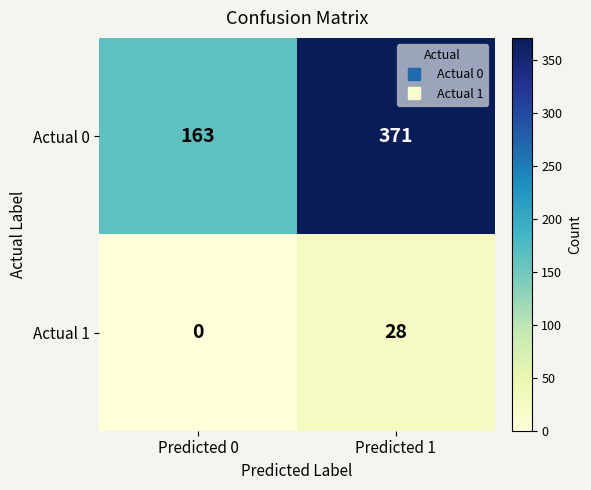

What is the sum of the Actual 0 values at Predicted 0 and Predicted 1?

534